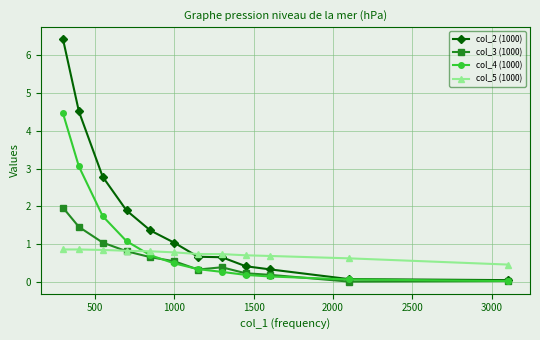

List the series in order of their peak value, lowest first.

col_5 (1000), col_3 (1000), col_4 (1000), col_2 (1000)